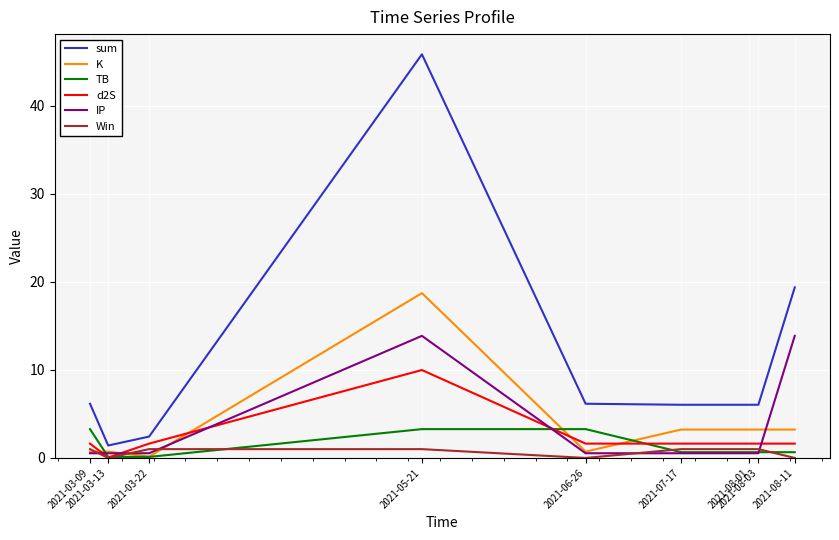

What is the average value of the sum series?

11.1